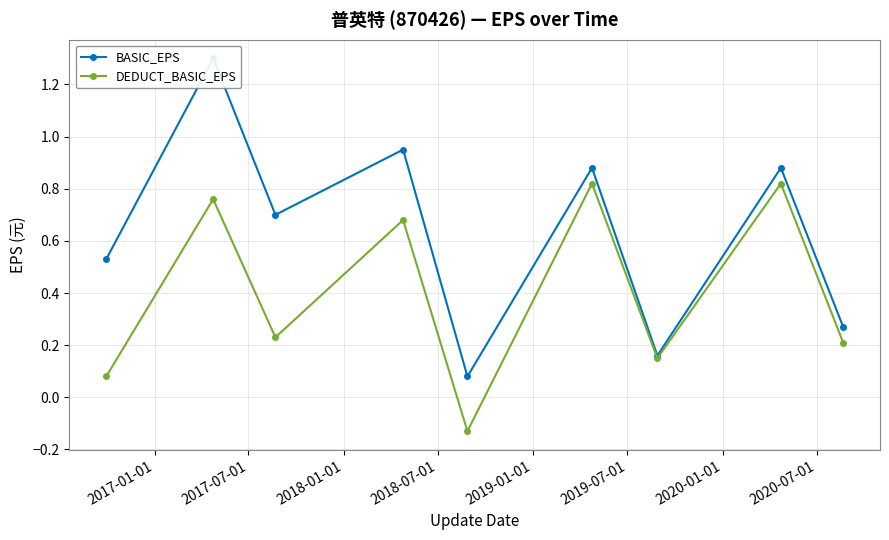

True or false: DEDUCT_BASIC_EPS has more than 1 interior local peaks.

True